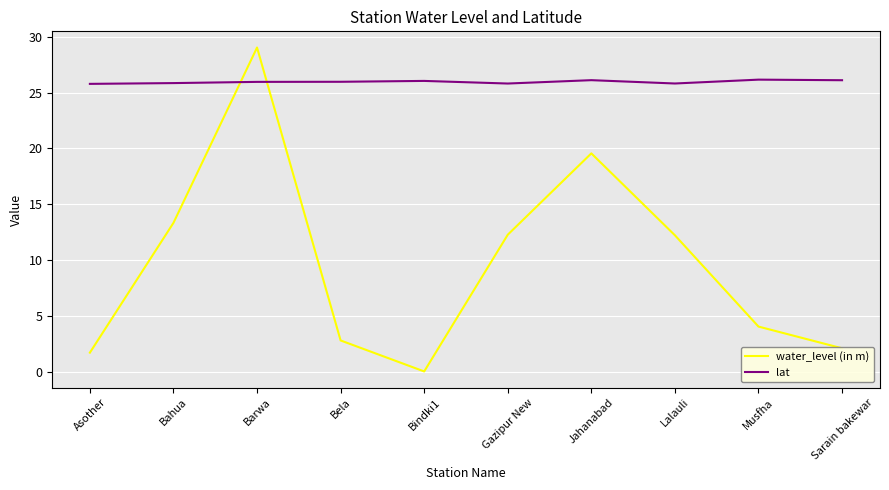

The value of water_level (in m) at Asother is 3.1. True or false?

False